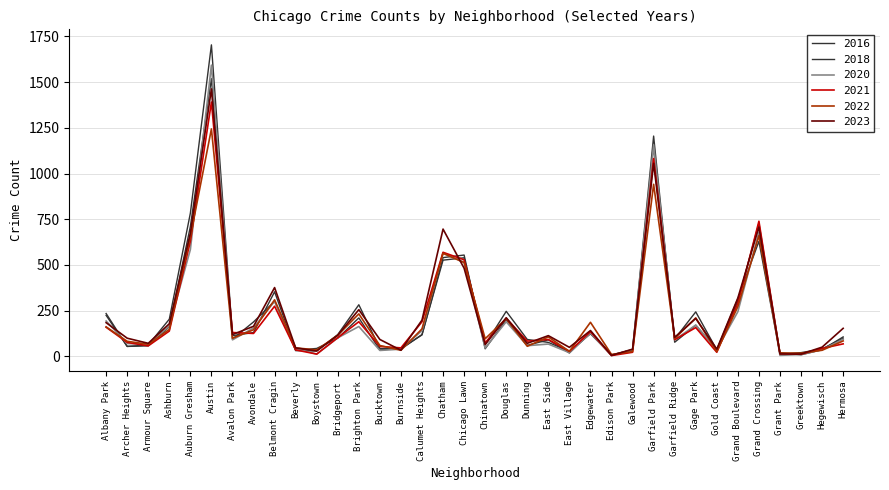

The 2021 series shows 588 at Garfield Park. True or false?

False